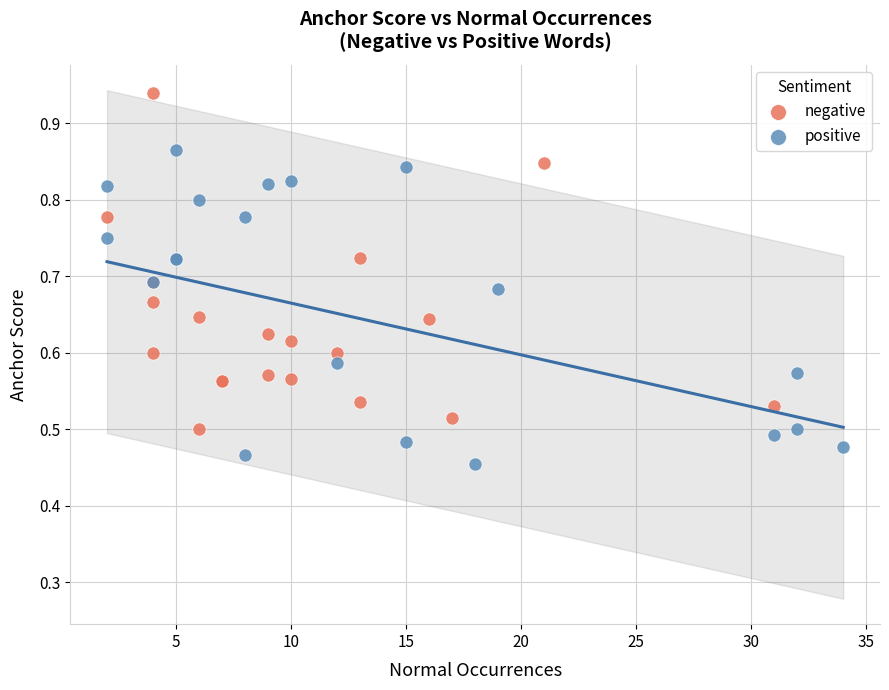

Which series contains the highest Y value?

negative